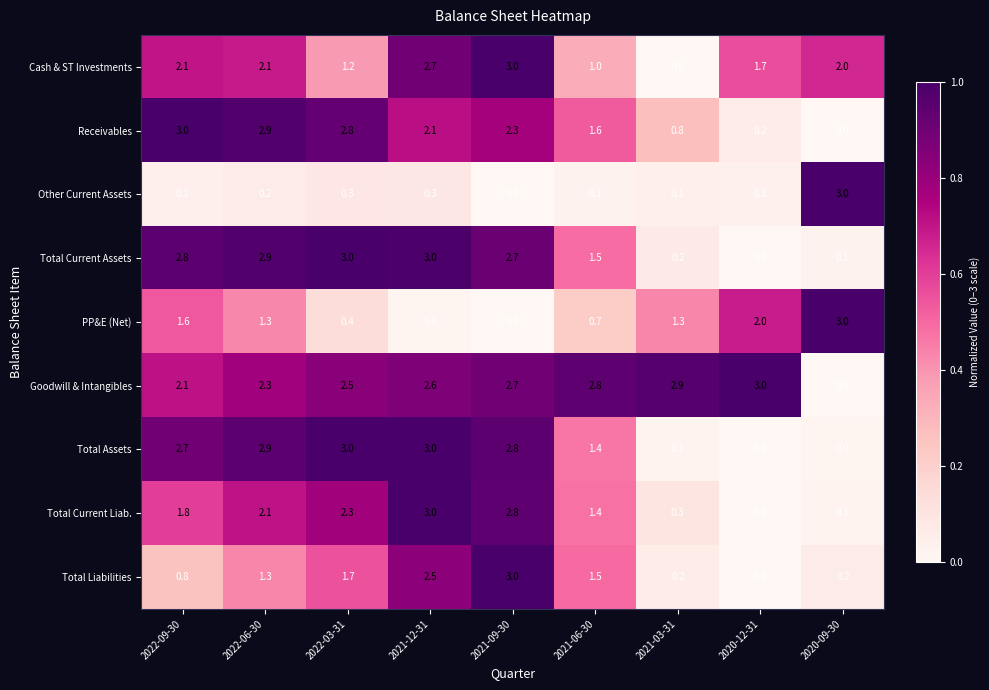

Which category has the lowest value in the Receivables series?

2020-09-30